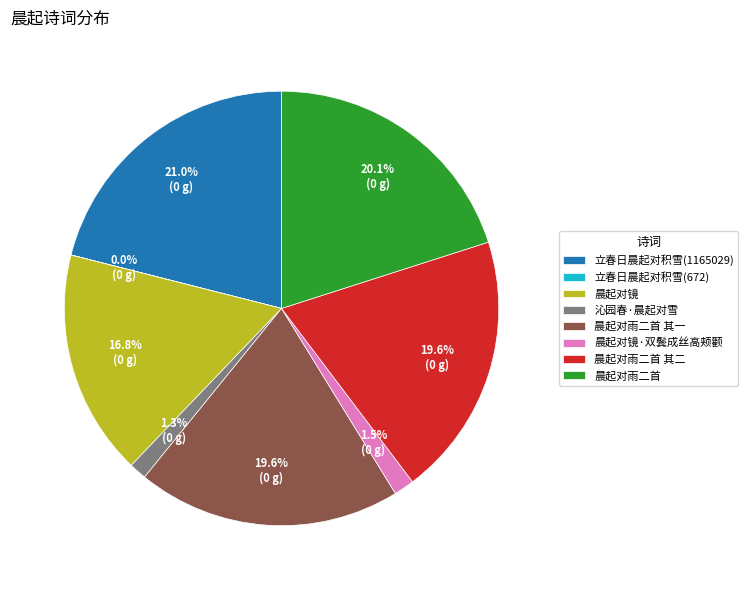

What is the largest slice in the pie chart?

立春日晨起对积雪(1165029)